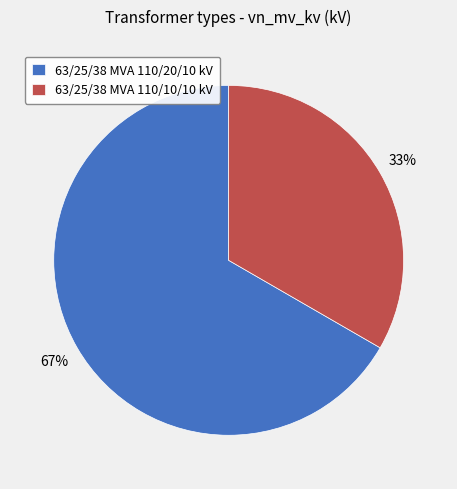

To the nearest percent, what is the average slice percentage?

50%